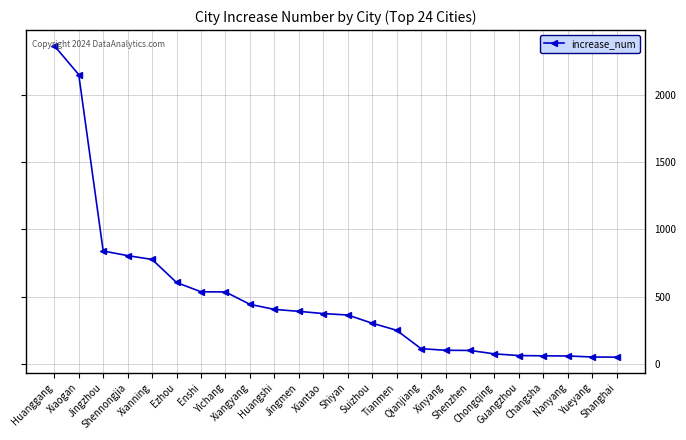

What is the greatest value displayed?

2361.9